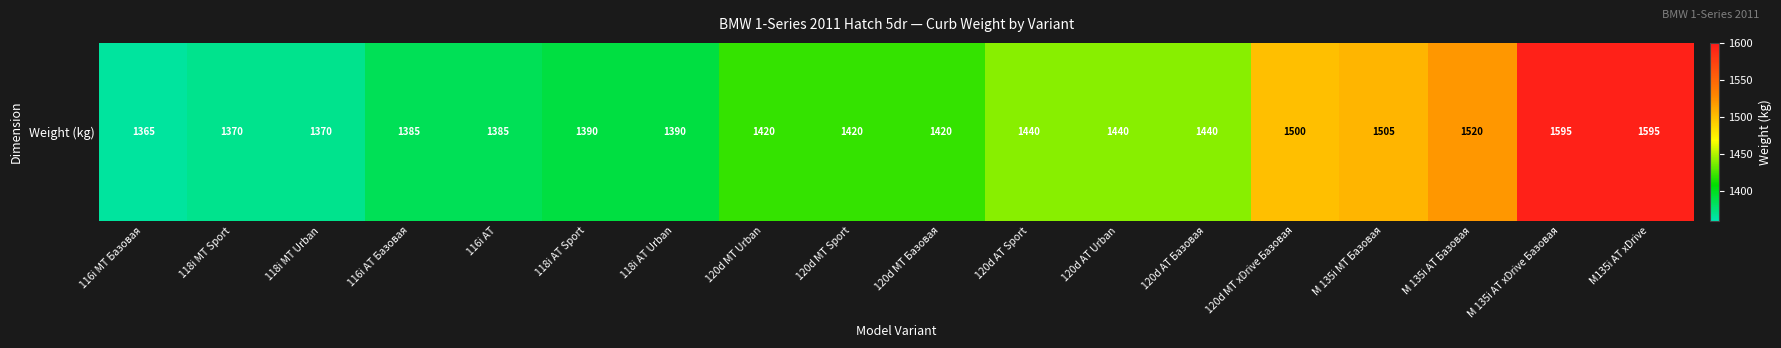

What value does the data have at 116i AT?

1385